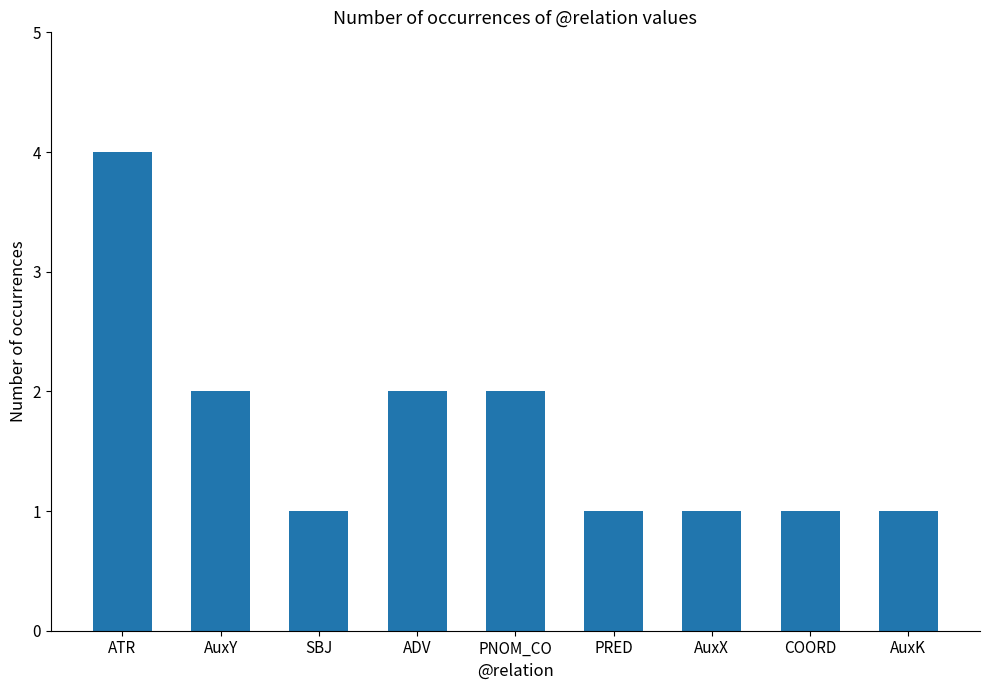

What is the sum of all values?

15